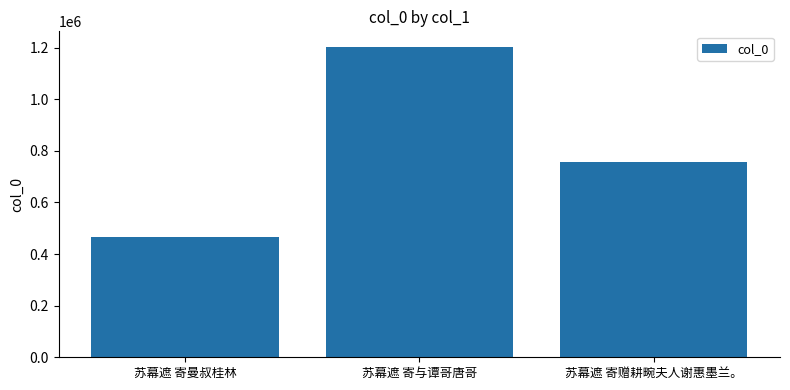

What is the average value?

808664